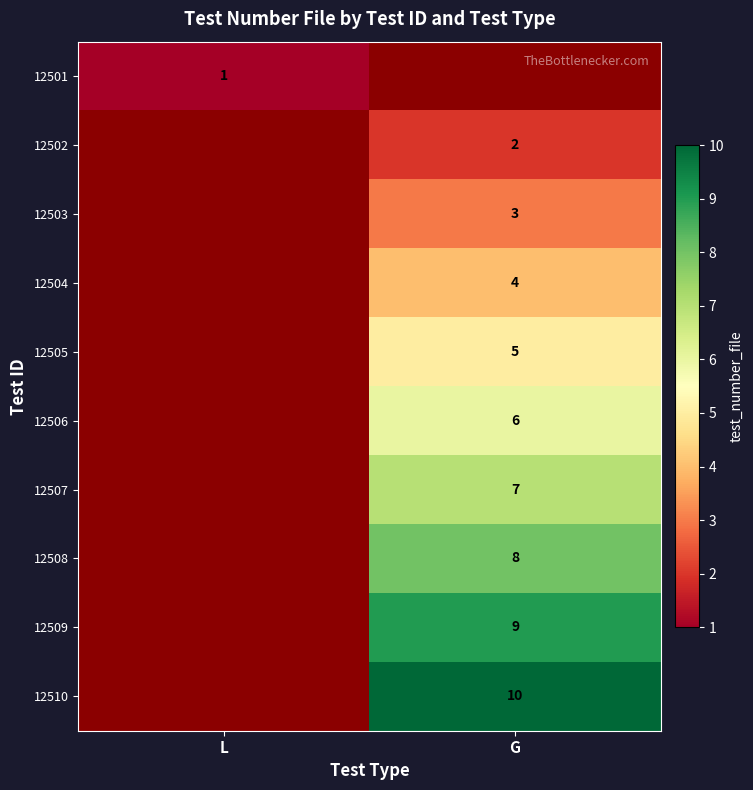

Is it true that 12502 equals 1 at G?

False